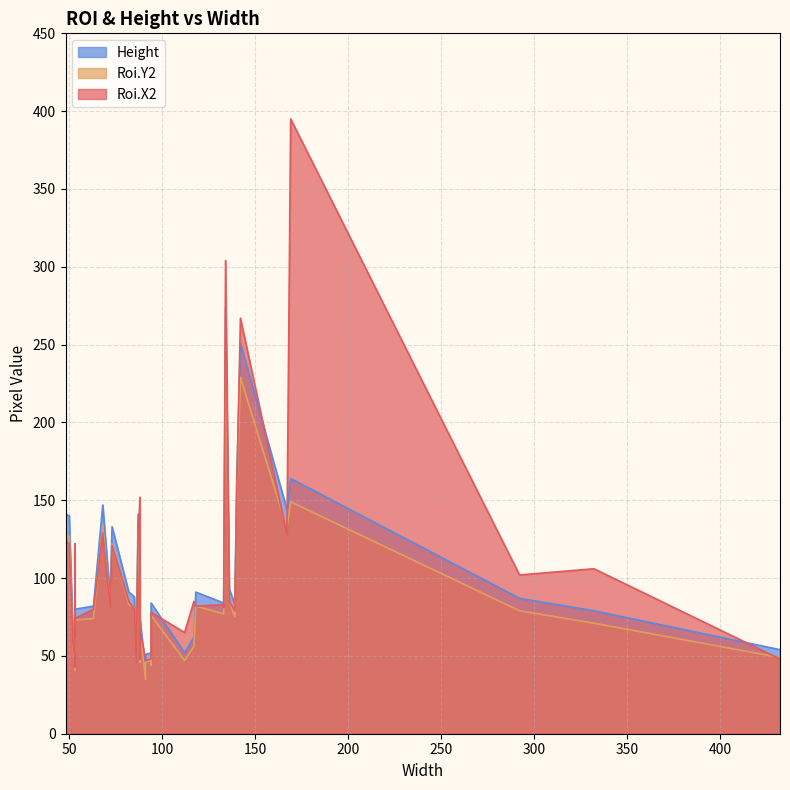

What value does the Roi.X2 series have at 48?

124